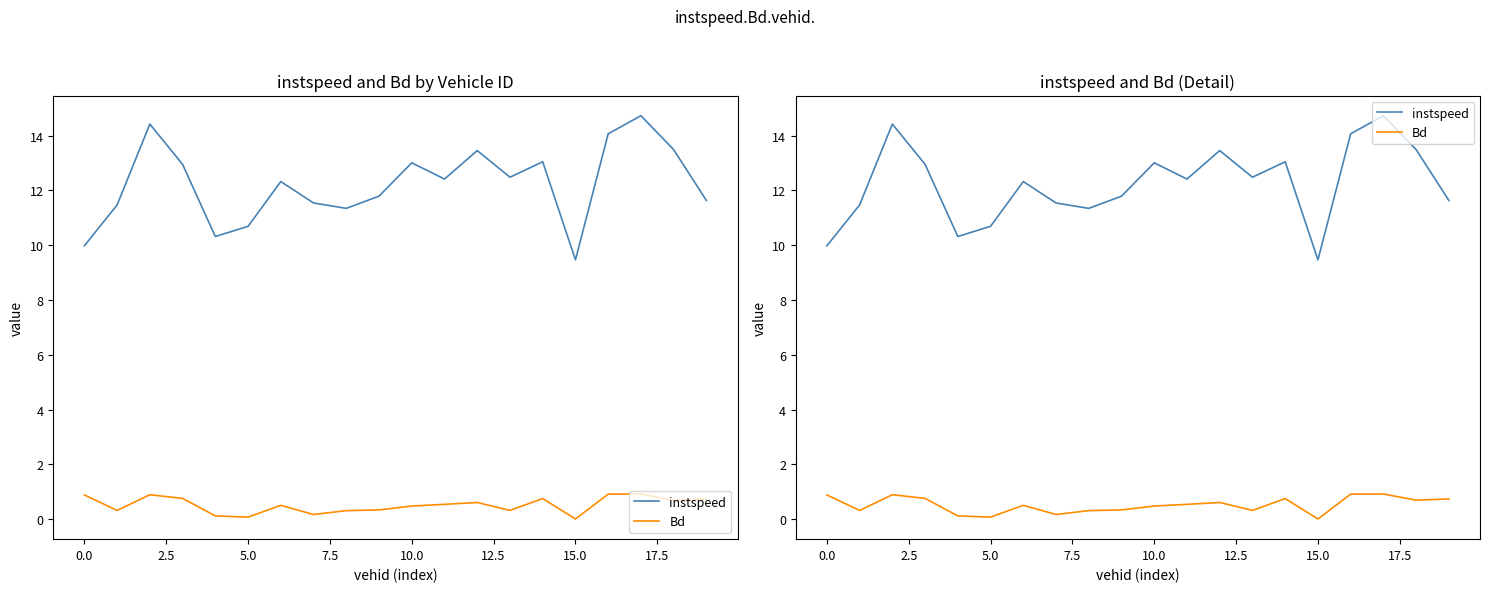

In instspeed, how many points are lower than both neighbors (excluding endpoints)?

5